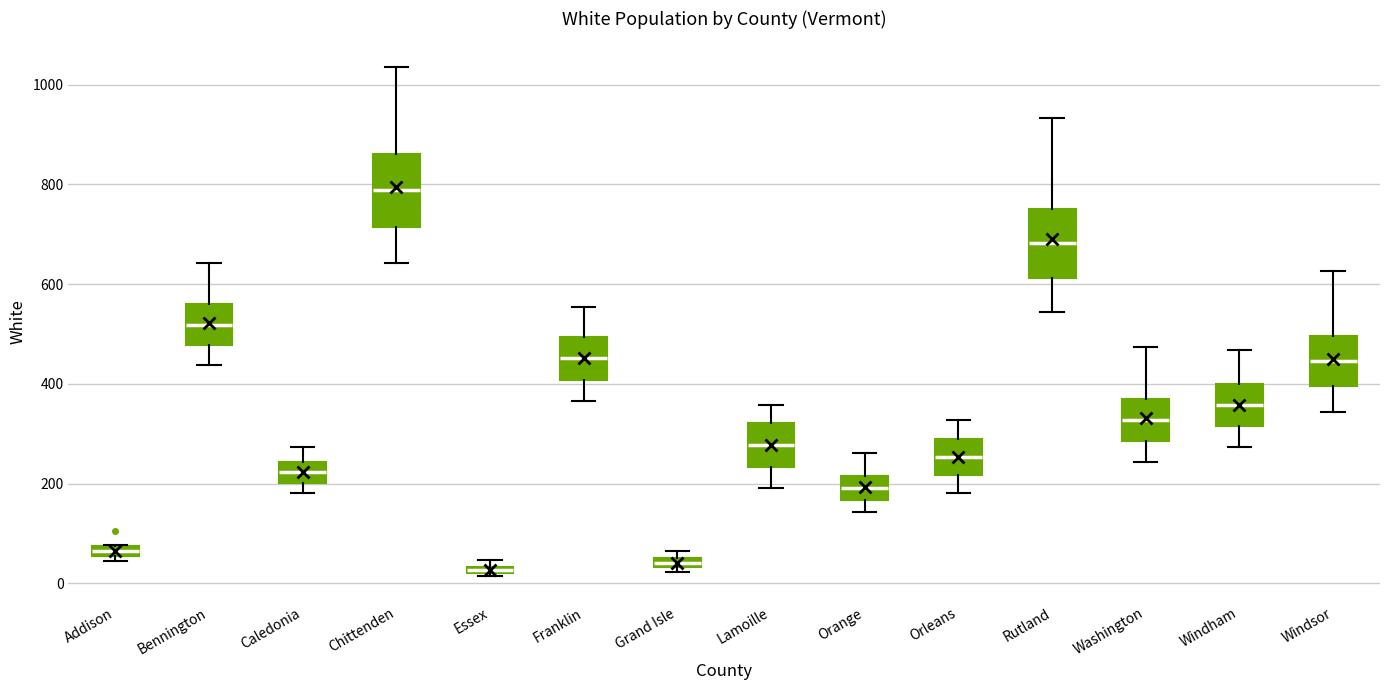

Which box has the highest median line?

Chittenden